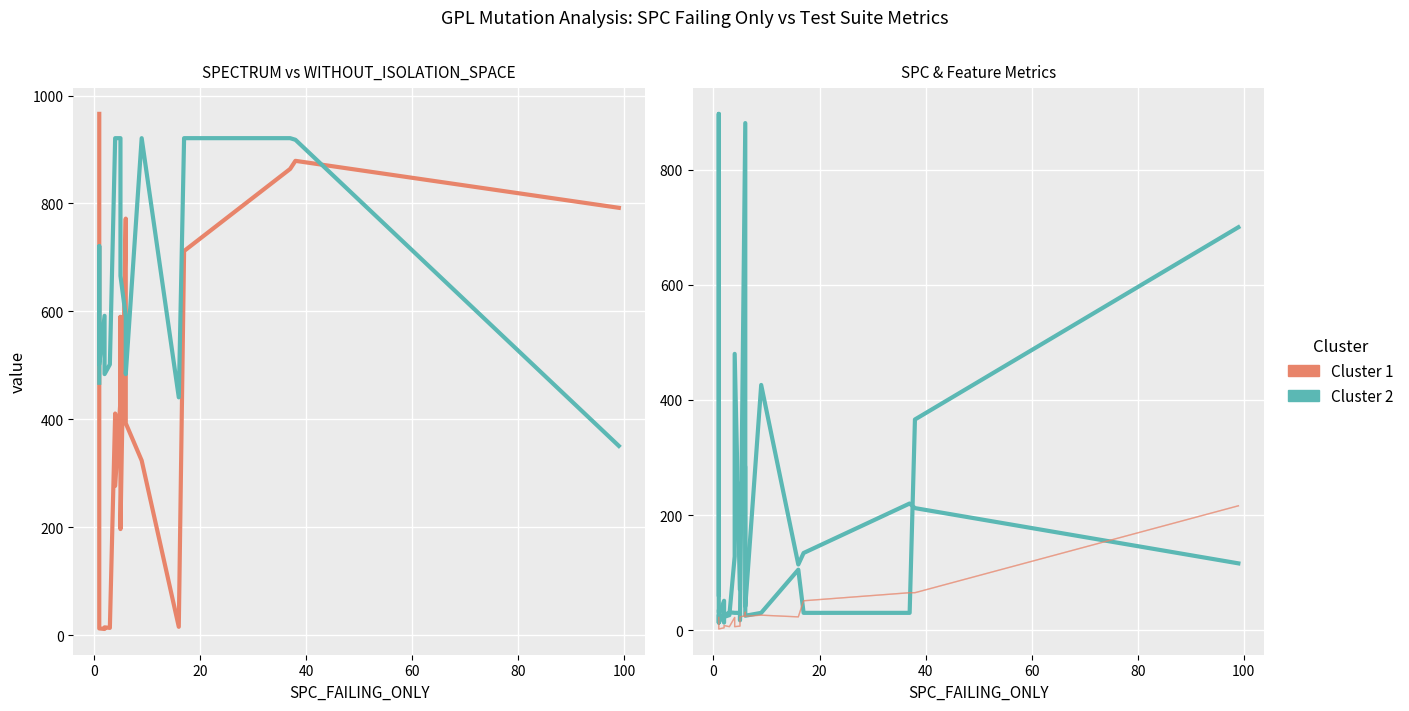

Does the chart display data point markers on the line(s)?

No